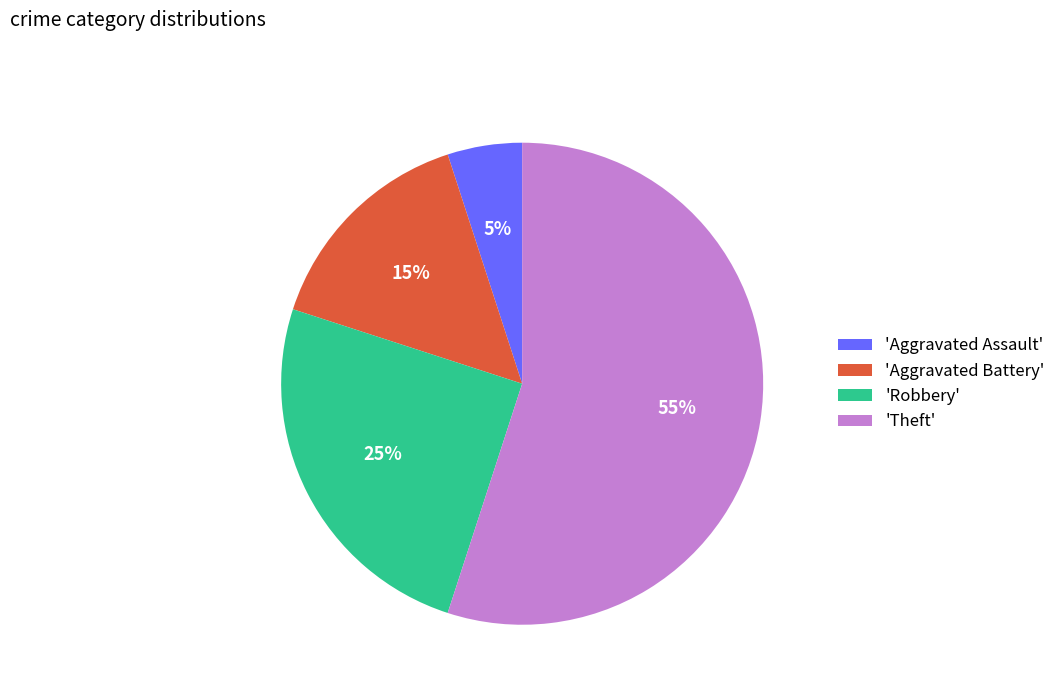

Which has a higher value, 'Aggravated Battery' or 'Theft'?

'Theft'